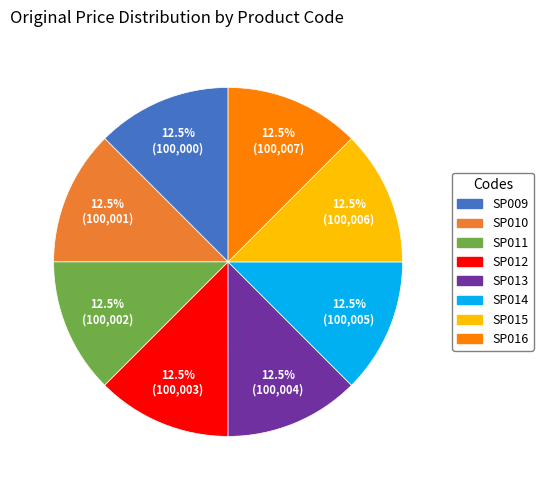

How much of the chart is everything except SP013?

87.5%